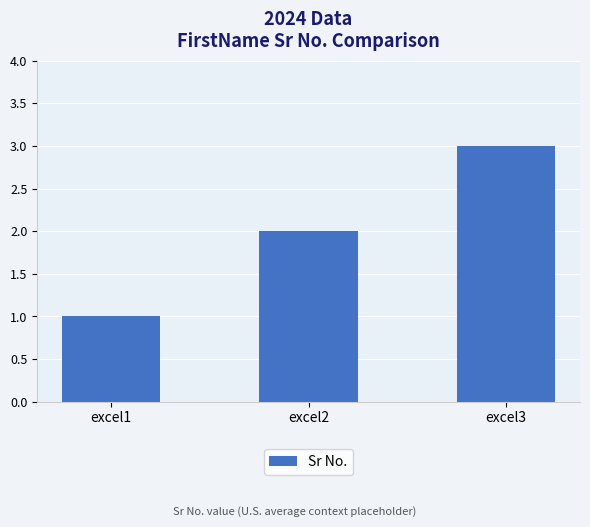

Which category has the highest value across all series?

excel3